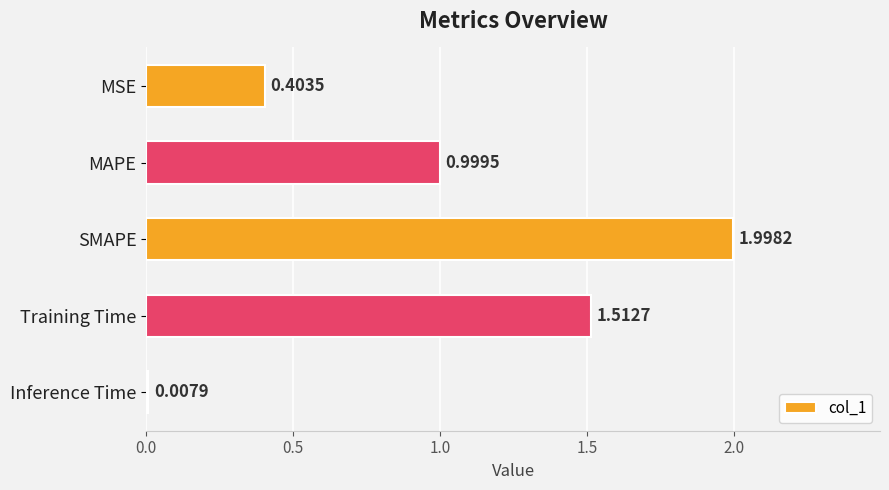

List the labels in order of value, largest first.

SMAPE, Training Time, MAPE, MSE, Inference Time